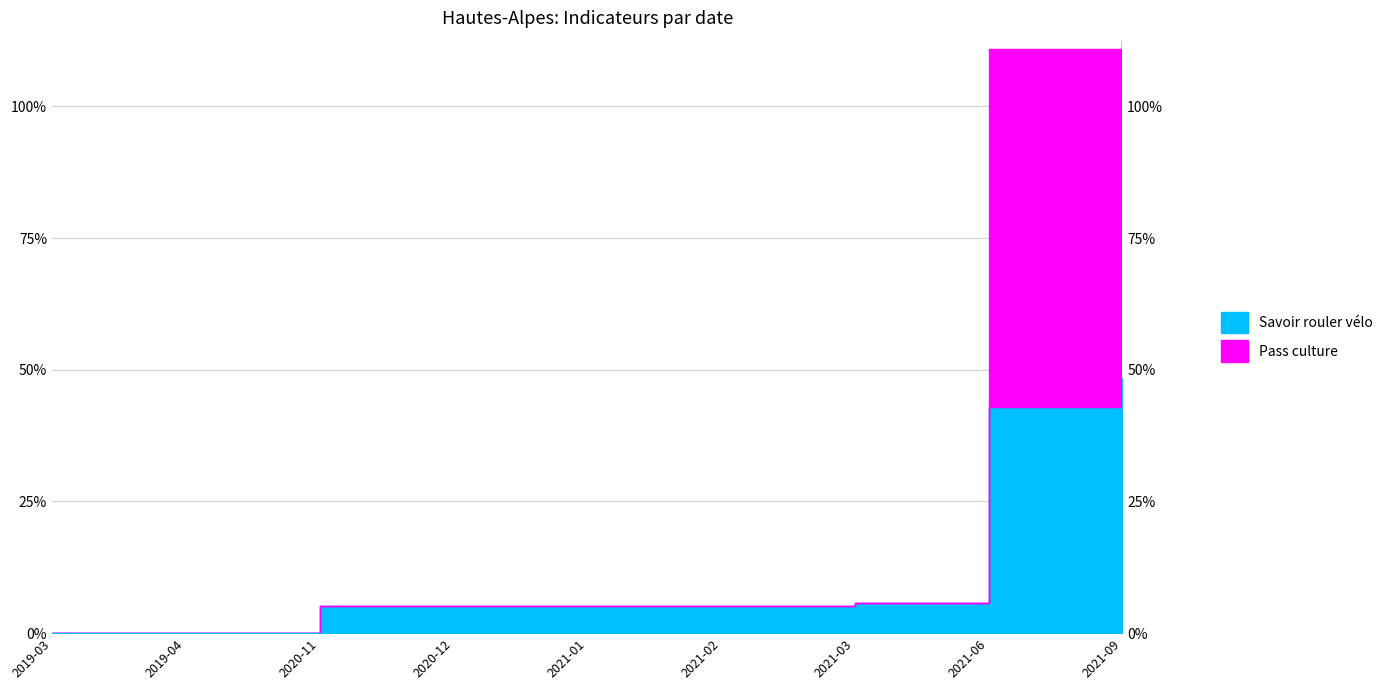

The nb-utilisateurs-pass-culture series shows 25 at 2021-03. True or false?

False